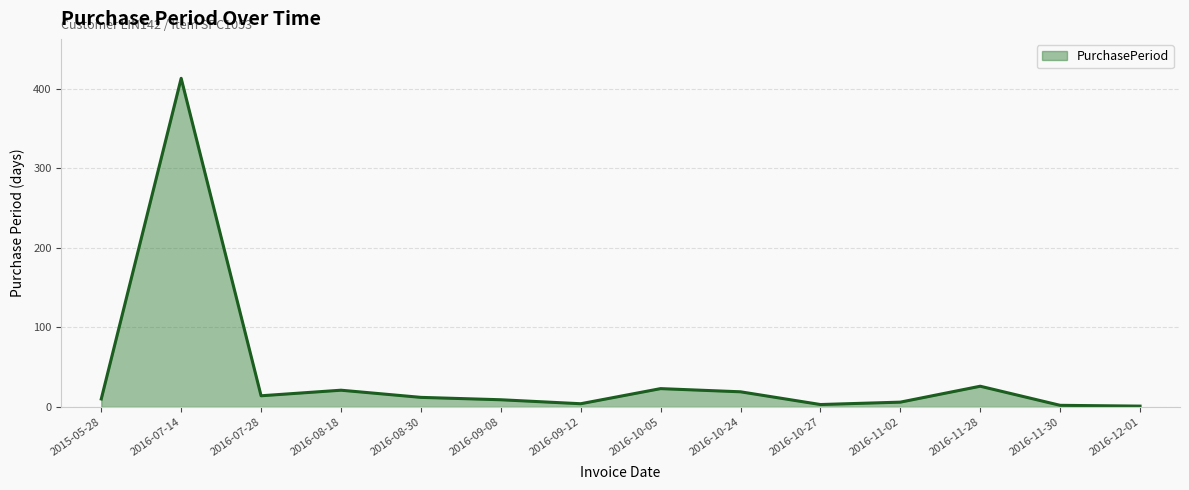

What is the sum of all values?

563